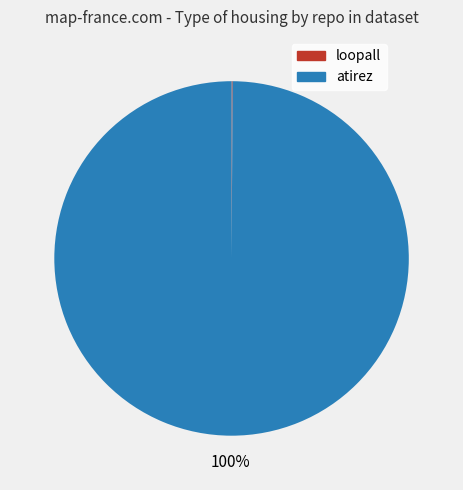

To the nearest percent, what is the average slice percentage?

50%